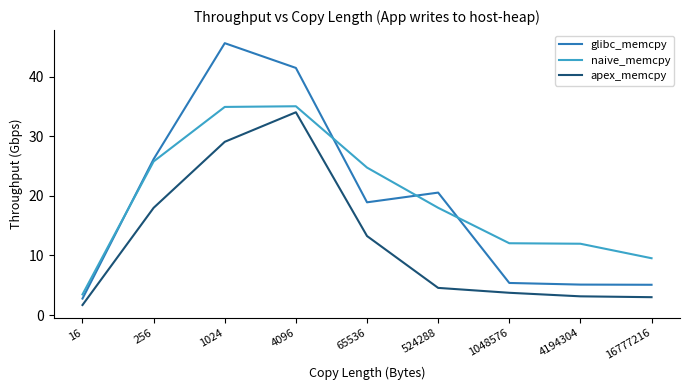

What is the sum of the naive_memcpy values at 524288 and 16777216?

27.5